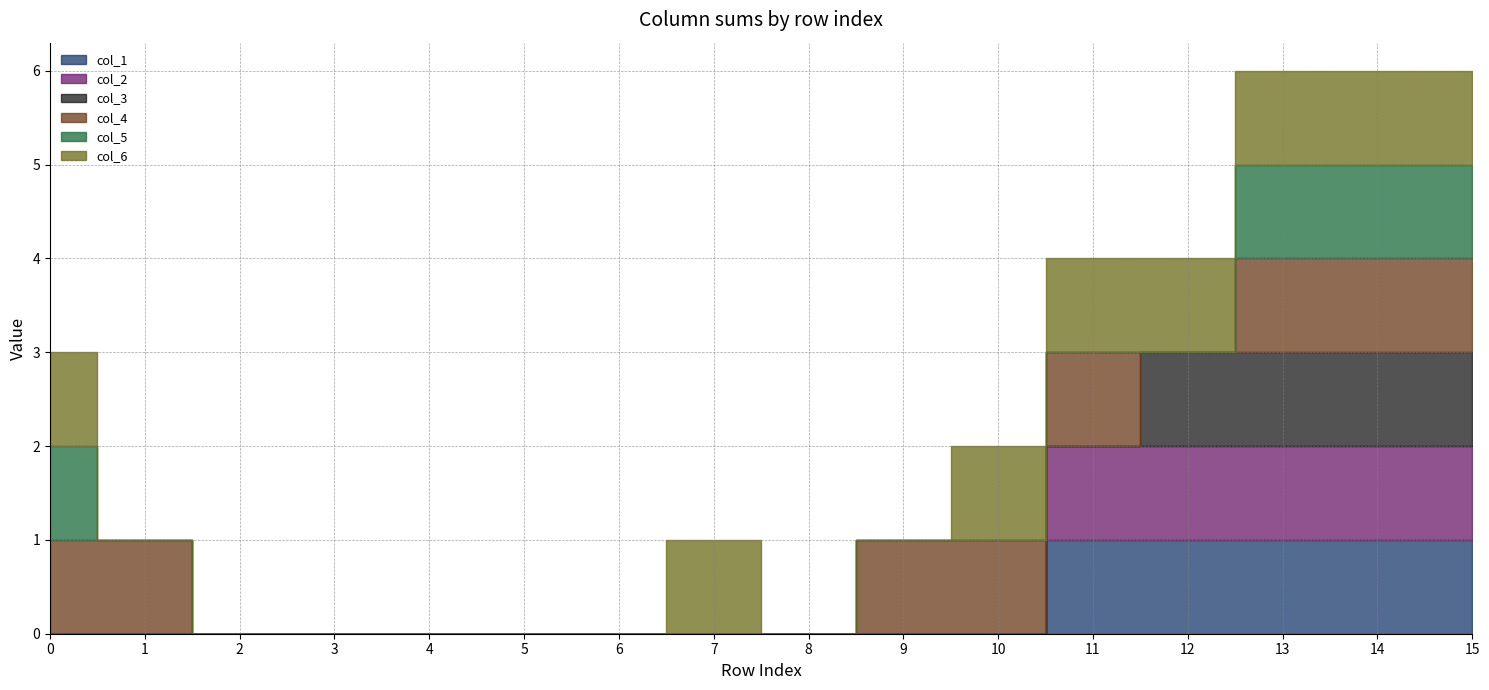

At how many categories does at least one series exceed 0?

10